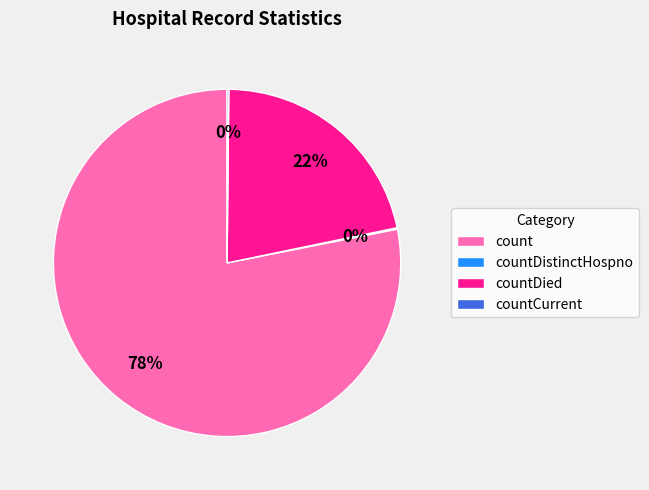

What percentage is the count slice, to the nearest percent?

78%